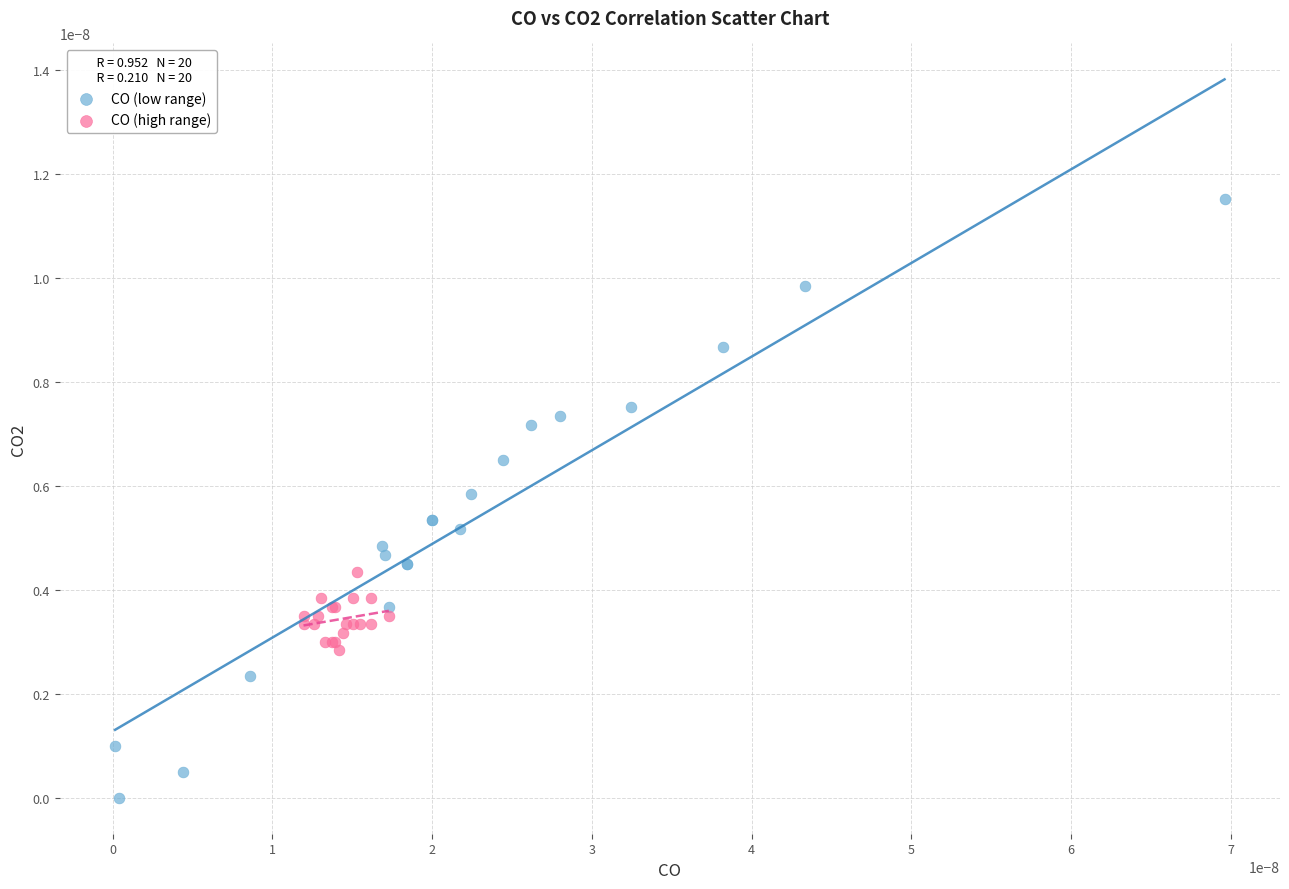

Which series has the largest Y range (max minus min)?

CO (low range)